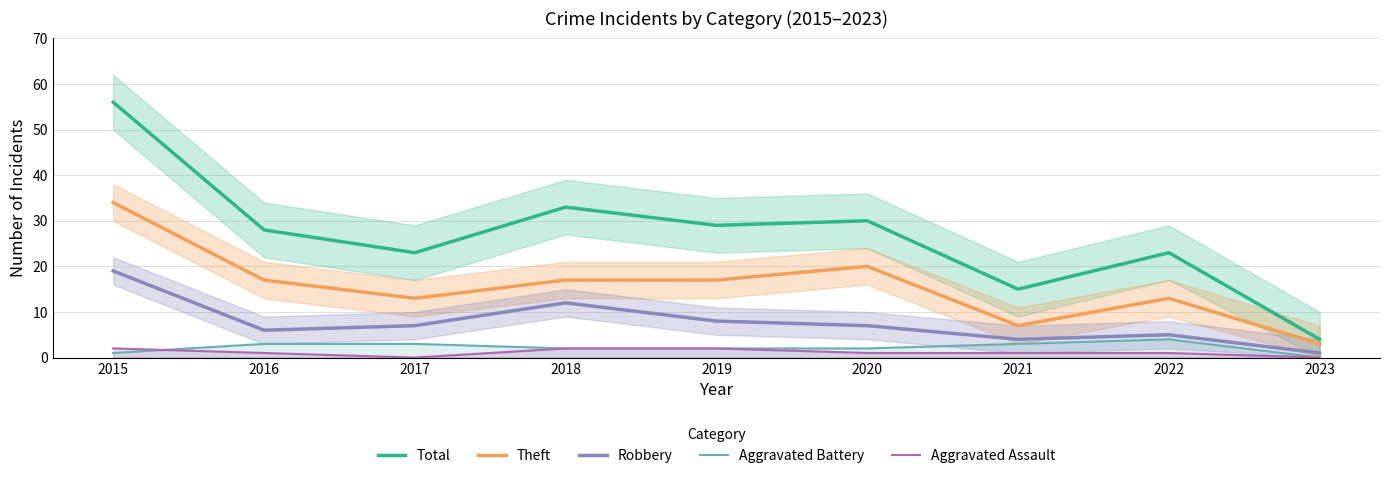

What is the spread (max minus min) of values at 2018?

31